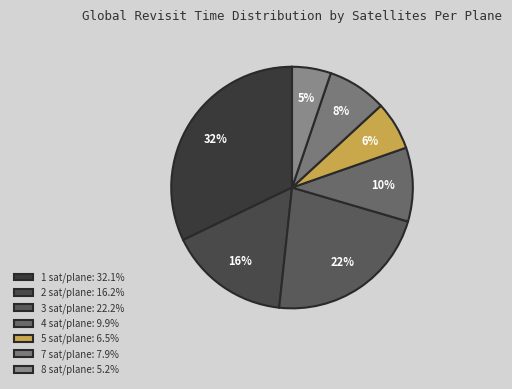

Rank the categories by value from lowest to highest.

8, 5, 7, 4, 2, 3, 1